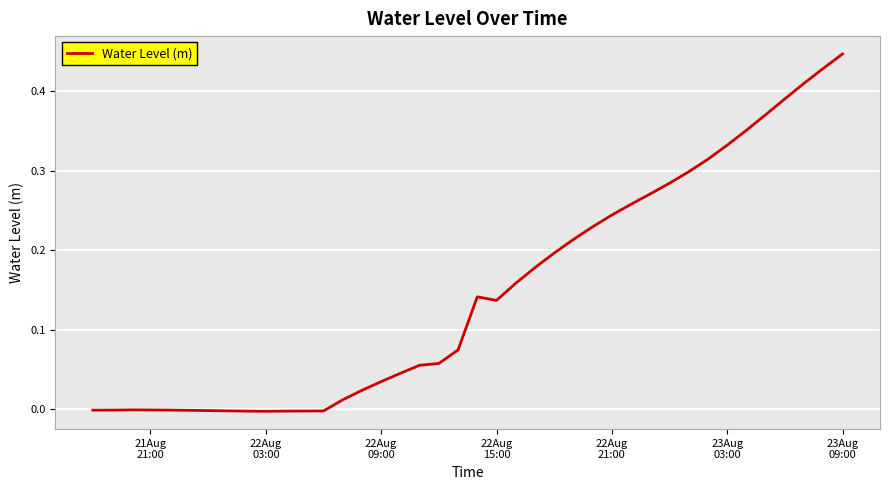

Does the chart have visible grid lines?

Yes